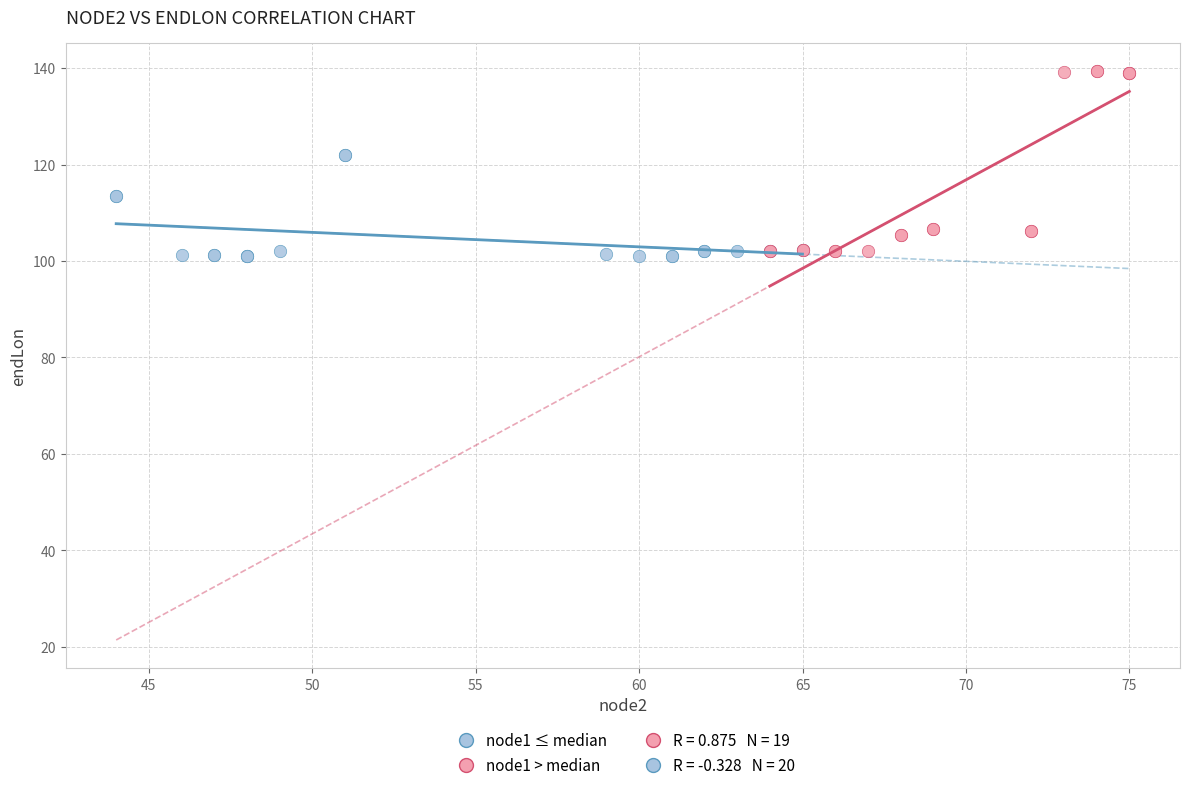

Which series reaches the maximum Y coordinate?

node1 > median